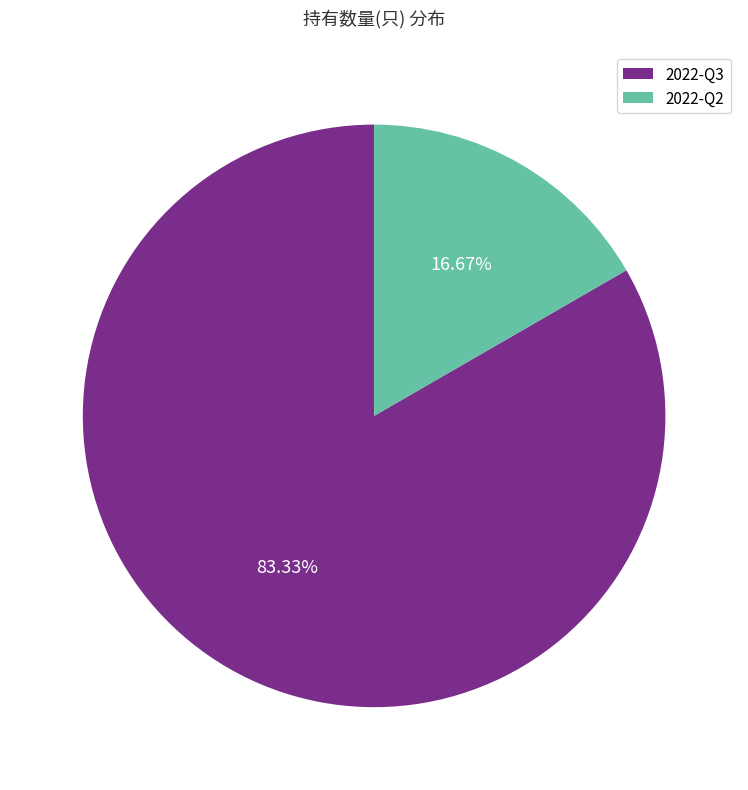

Is it true that 2022-Q3 is 83% of the pie?

True